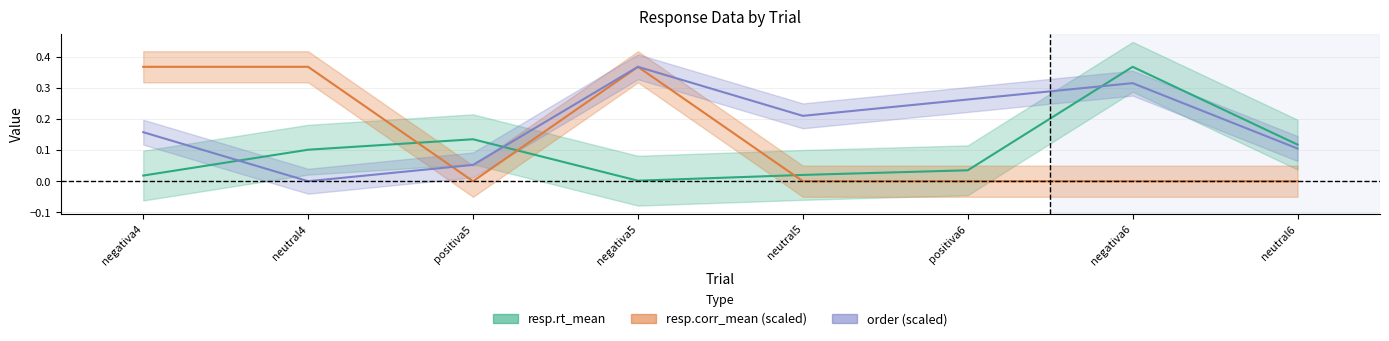

List the series in order of their peak value, lowest first.

resp.rt_mean, resp.corr_mean (scaled), order (scaled)